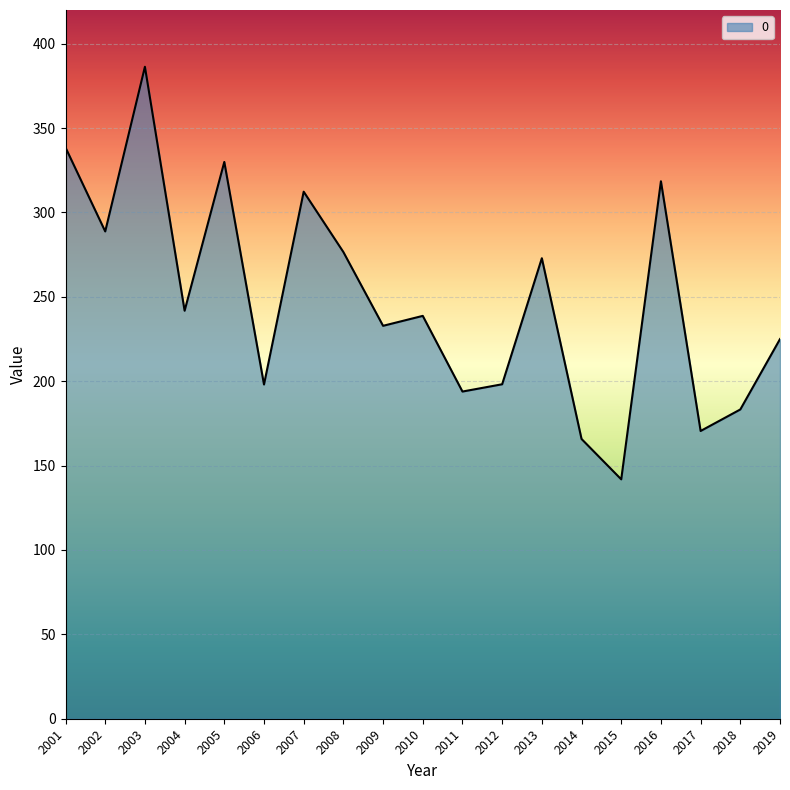

What is the approximate value at 2002?

288.8